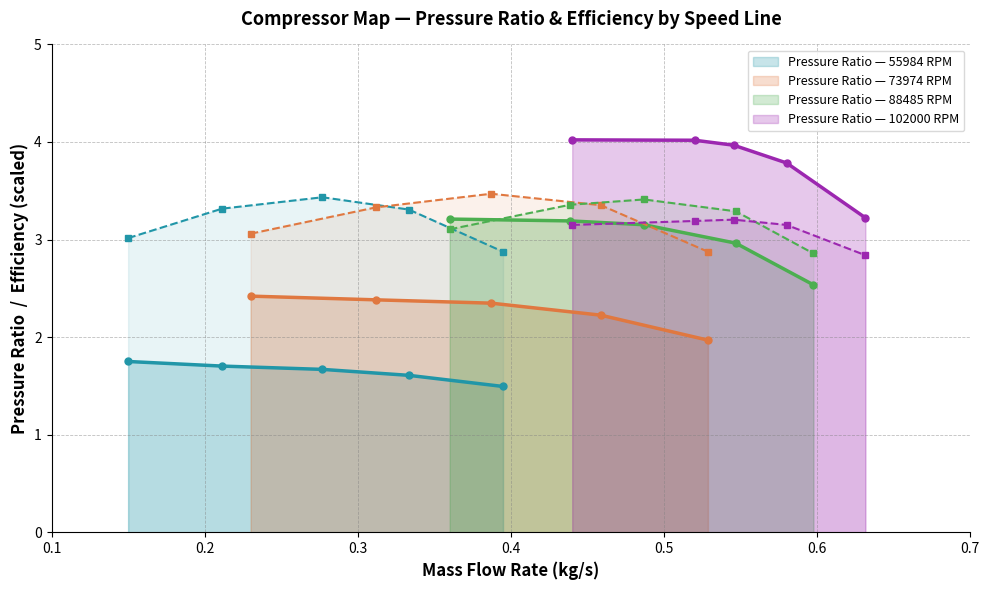

What is the total value across all series at 88485?

4.3